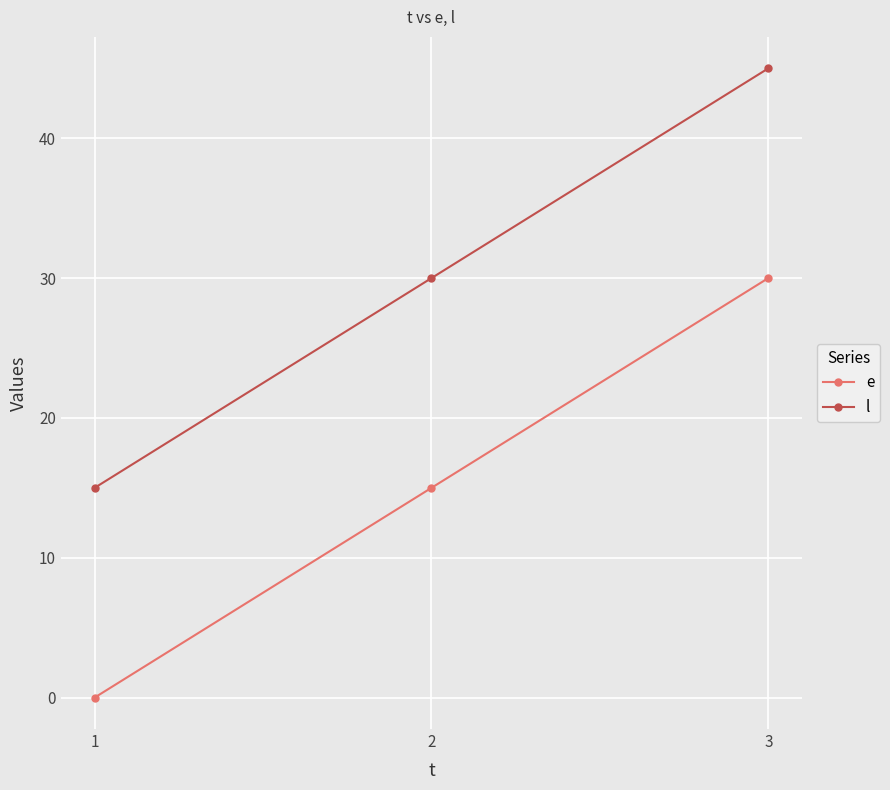

The value of e at 3 is 51. True or false?

False